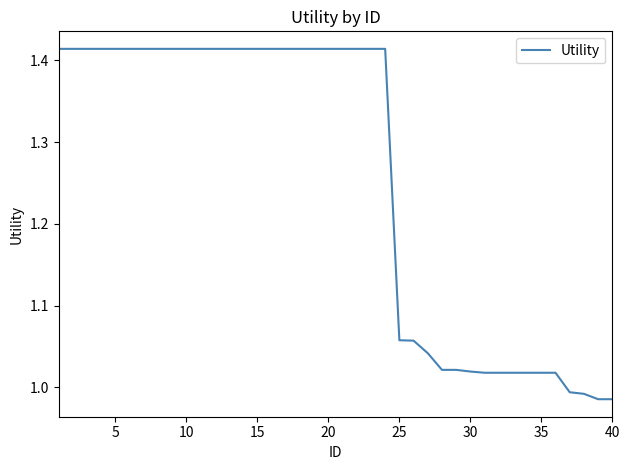

What is the difference between the maximum and minimum values?

0.4